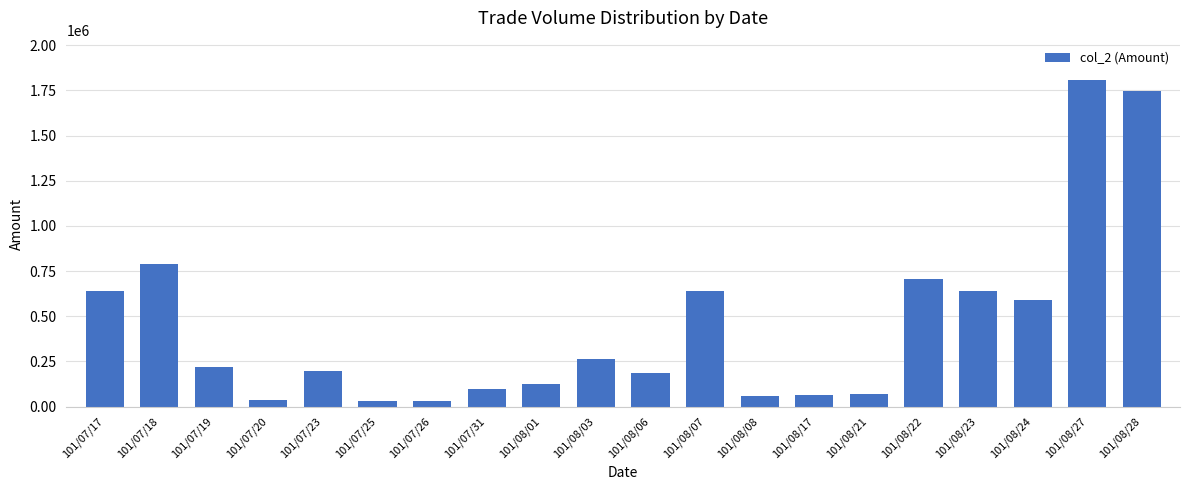

What is the difference between the second highest and minimum values?

1716630